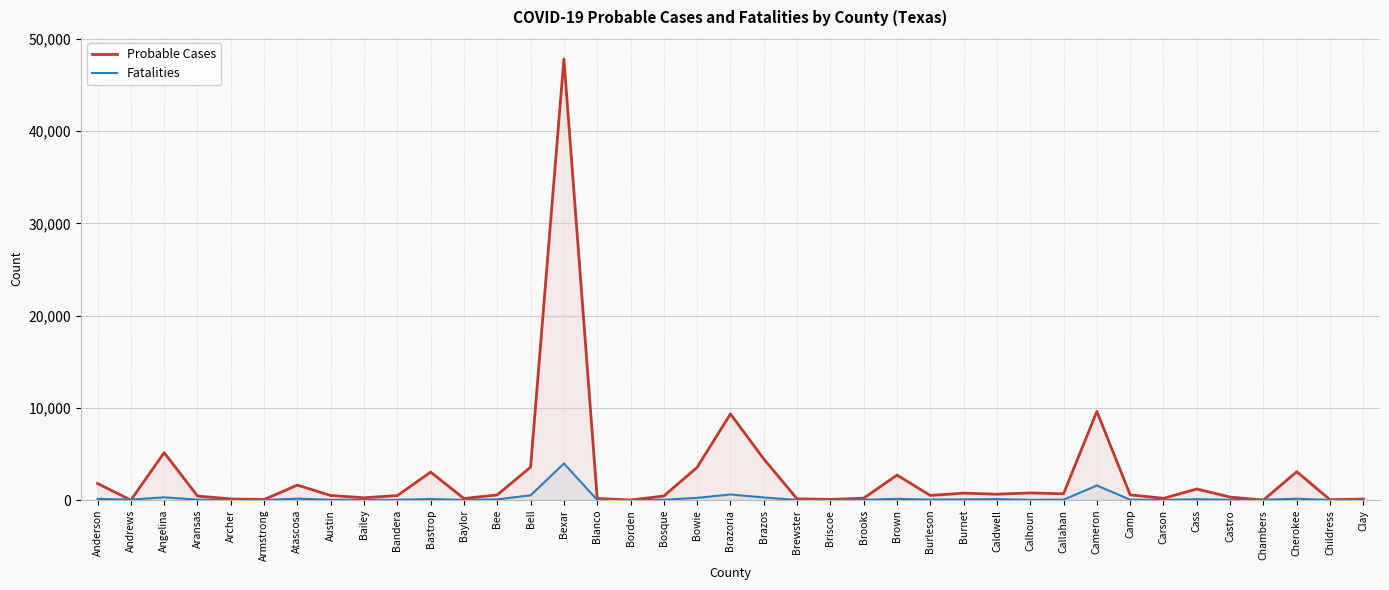

Where is Fatalities nearest to the value 1983?

Cameron